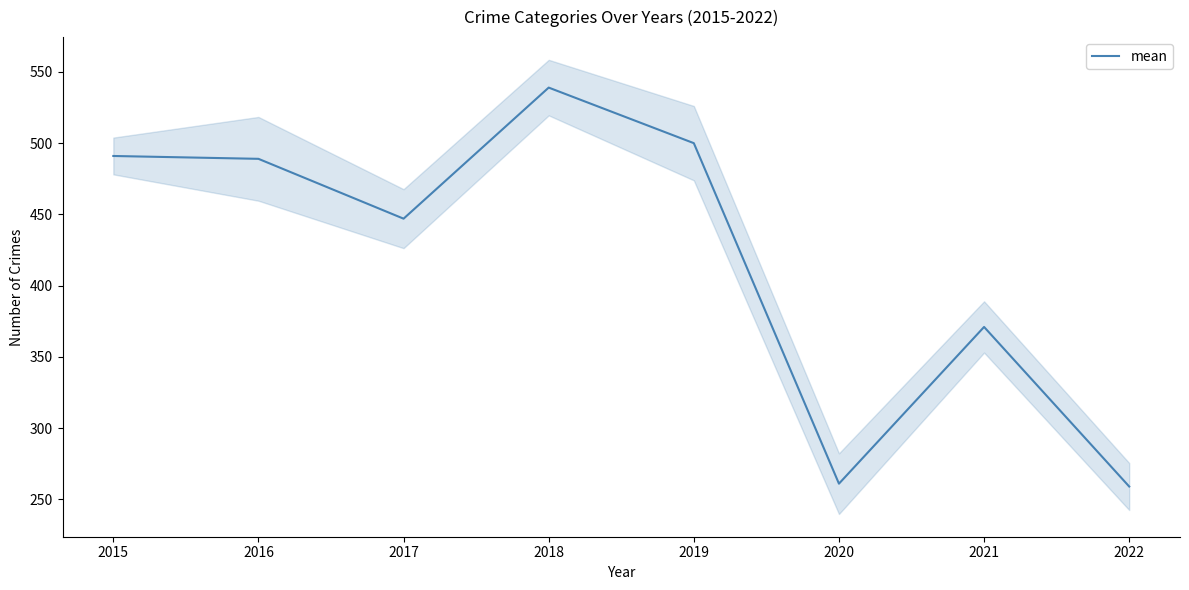

True or false: the data shows 500 at 2019.

True